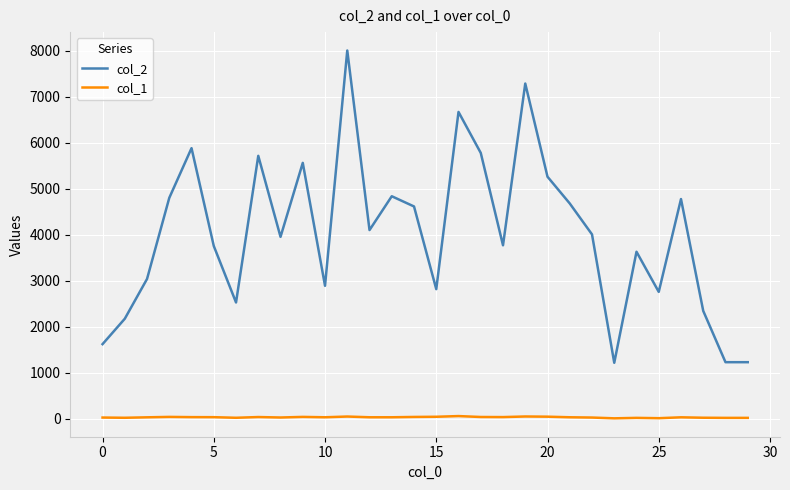

What is the maximum value shown in the chart?

8005